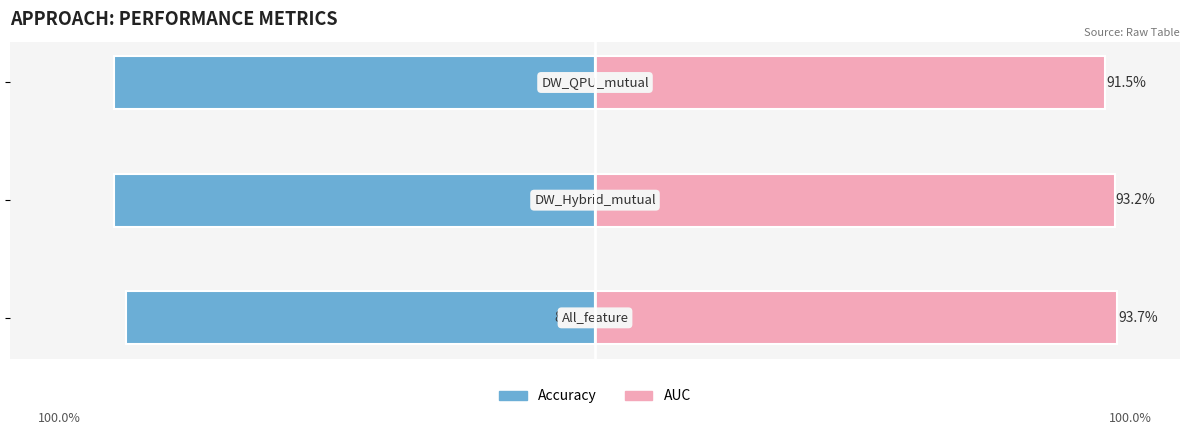

What is the difference between the highest and lowest values at −1.25?

1.8